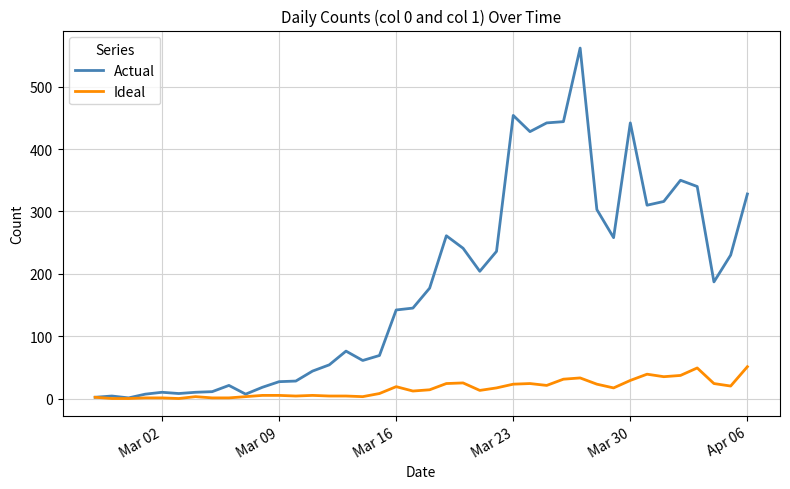

Which series has the widest spread of values?

Actual